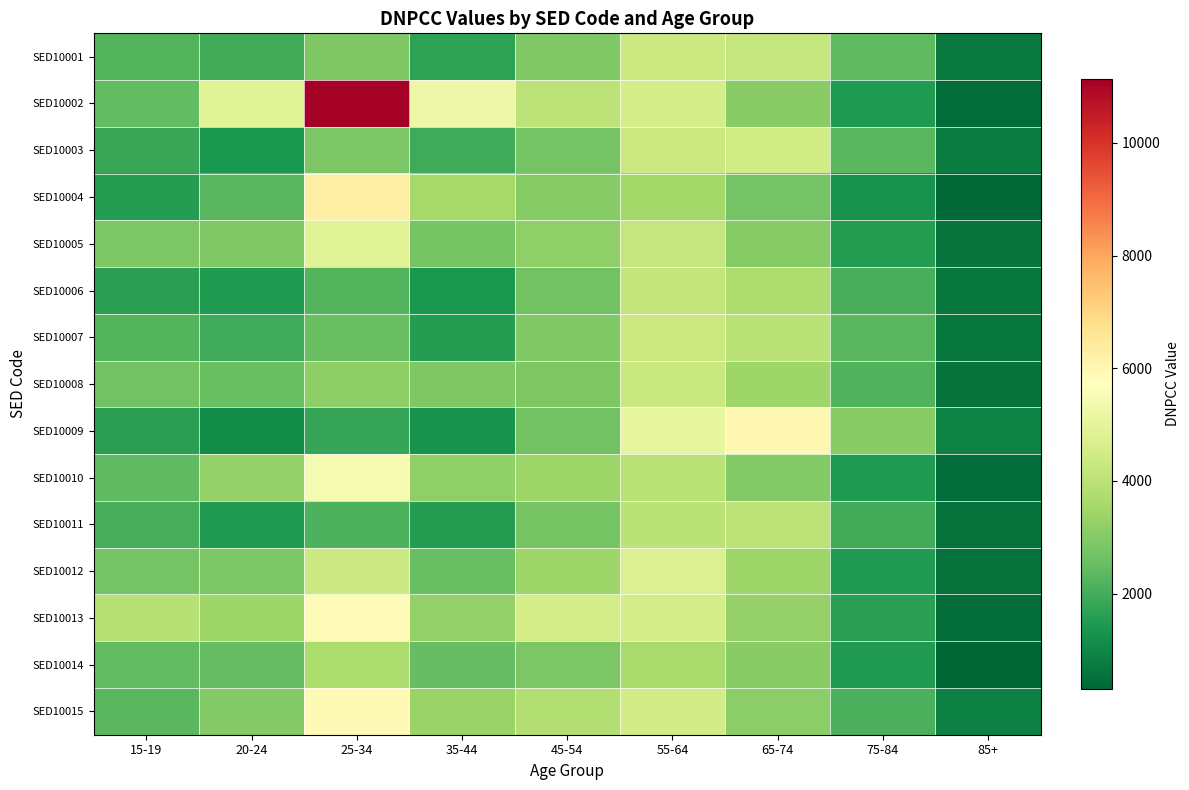

Which series has the largest range (max minus min)?

SED10002